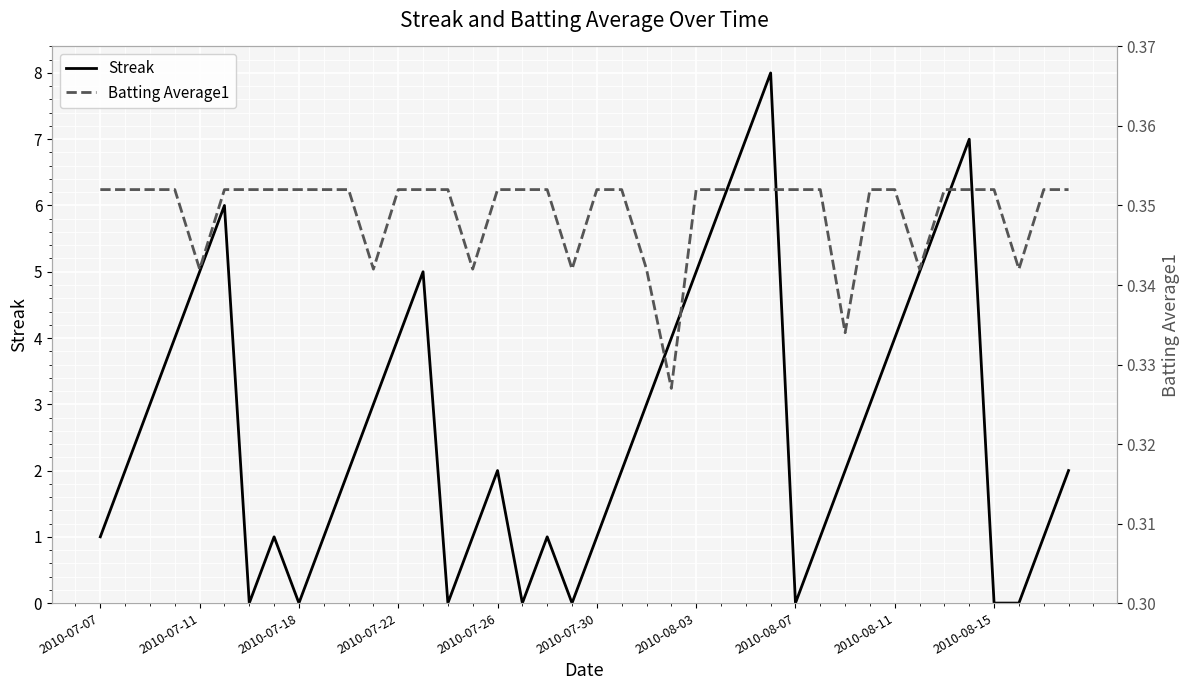

What value does the Batting Average1 series have at 38?

0.4